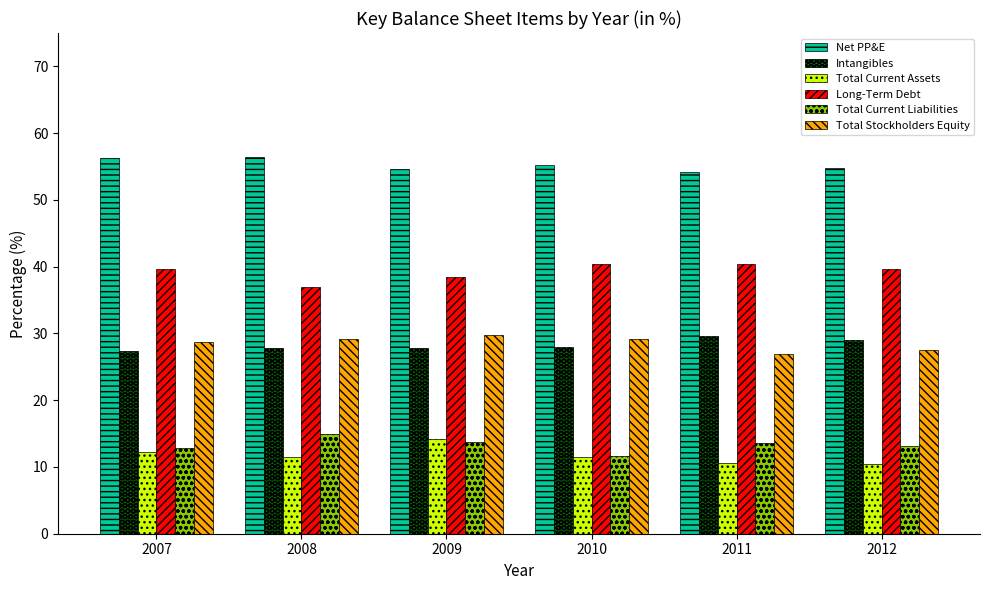

What is the minimum value shown in the chart?

10.5